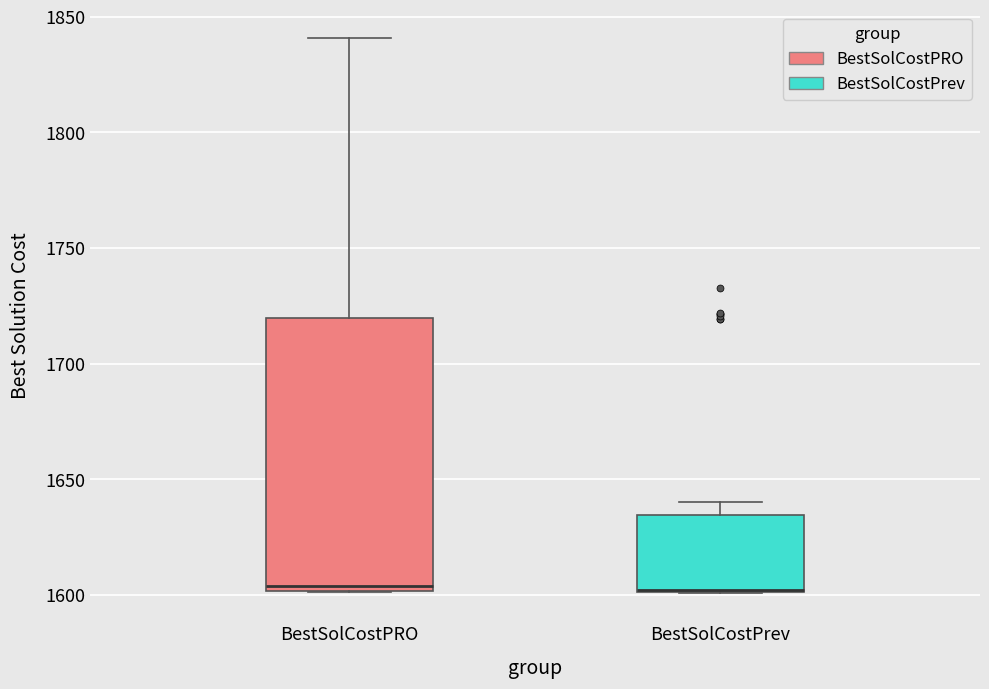

Which box is the tallest, from its lower edge to its upper edge?

BestSolCostPRO